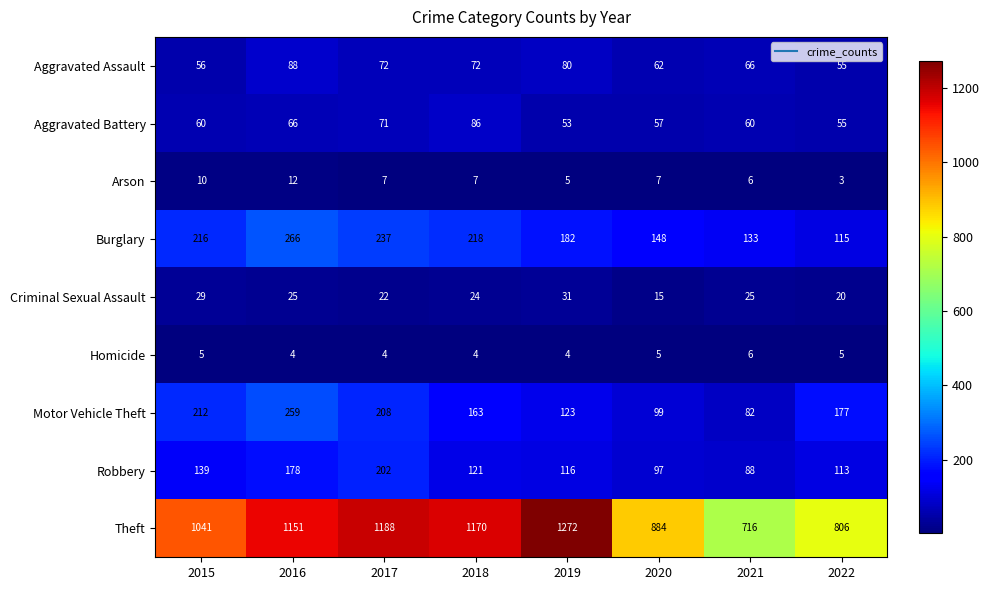

What is the sum of the Arson values at 2017 and 2018?

14